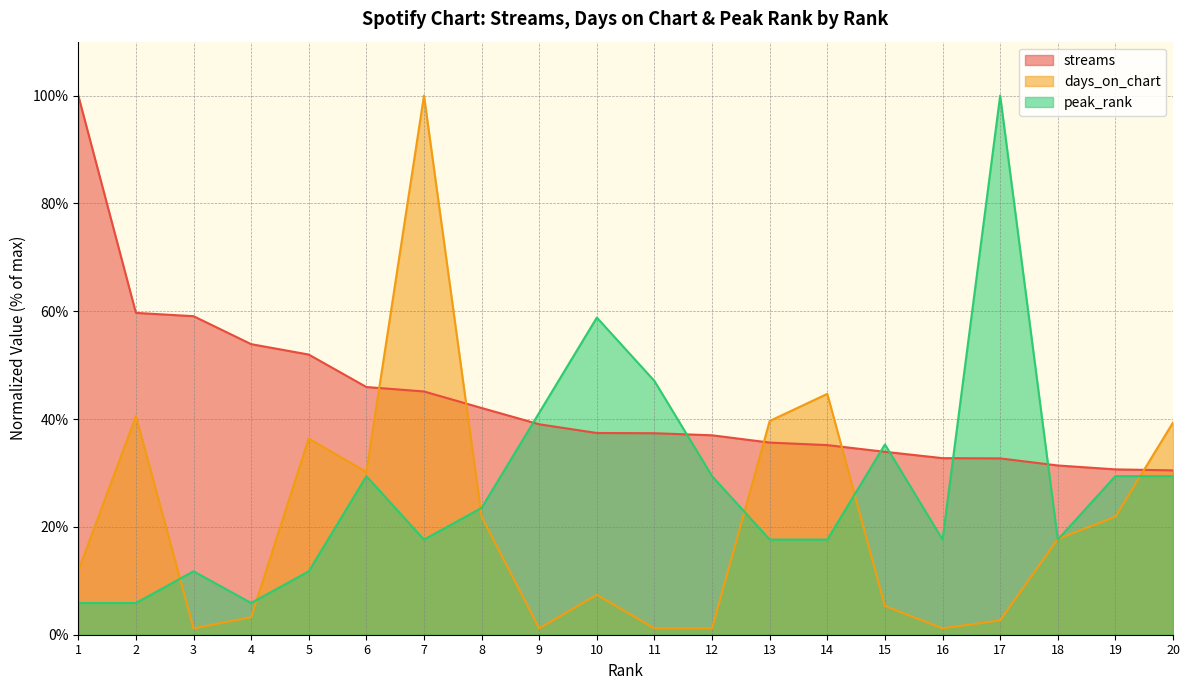

Is the value of days_on_chart at 15 greater than the value of streams at 8?

No